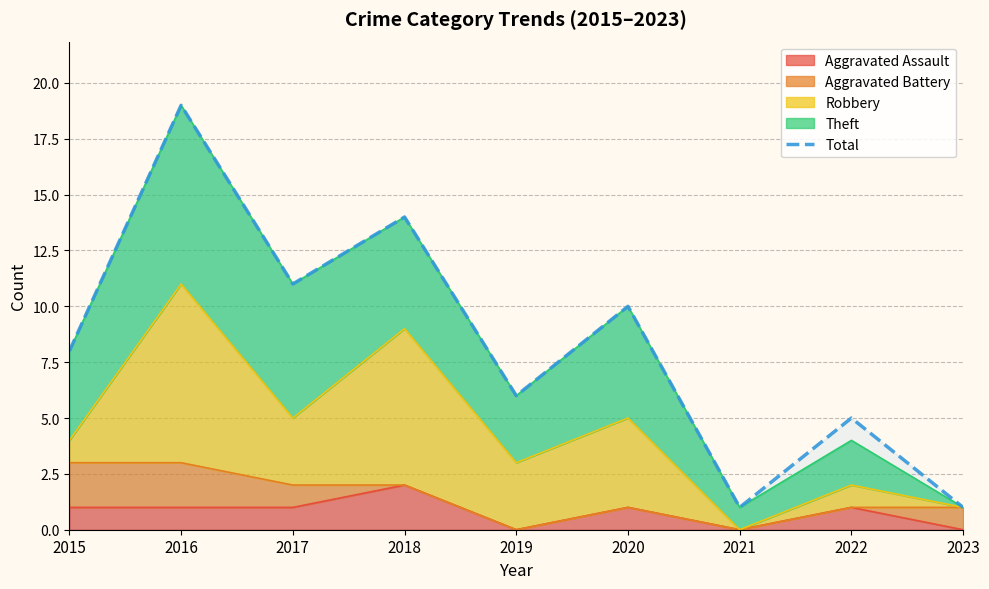

What is the difference between the values at 2021 and 2022?

4